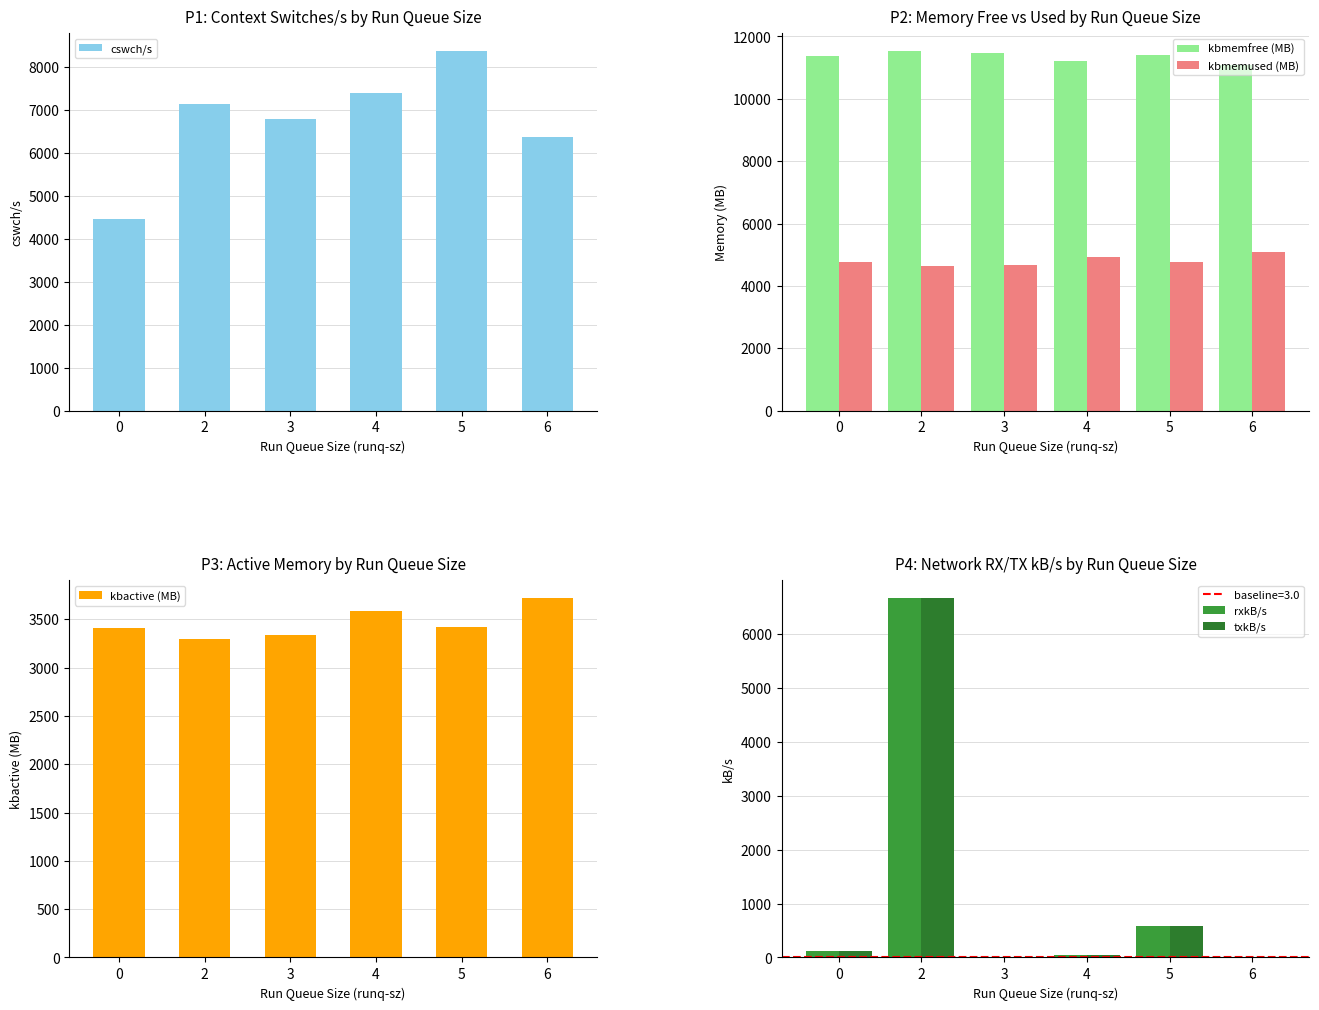

Reading left to right, extract all data points from this chart.

cswch/s: 0=4453.0	2=7134.2	3=6776.3	4=7397.8	5=8359.3	6=6368.3
kbmemfree (MB): 0=11388.1	2=11519.9	3=11482.0	4=11224.8	5=11390.4	6=11082.0
kbmemused (MB): 0=4768.4	2=4636.7	3=4674.6	4=4931.8	5=4766.1	6=5074.6
kbactive (MB): 0=3413.4	2=3290.9	3=3334.4	4=3582.0	5=3423.8	6=3717.2
rxkB/s: 0=119.0	2=6666.0	3=3.4	4=36.8	5=578.9	6=5.8
txkB/s: 0=119.0	2=6666.0	3=3.4	4=36.8	5=578.9	6=5.8